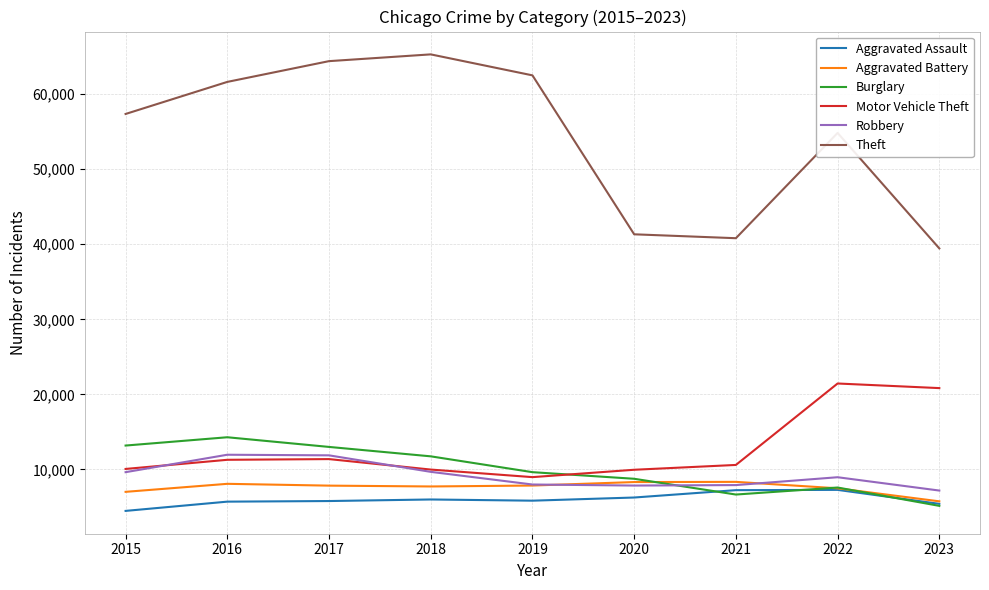

Which series has the largest range (max minus min)?

Theft